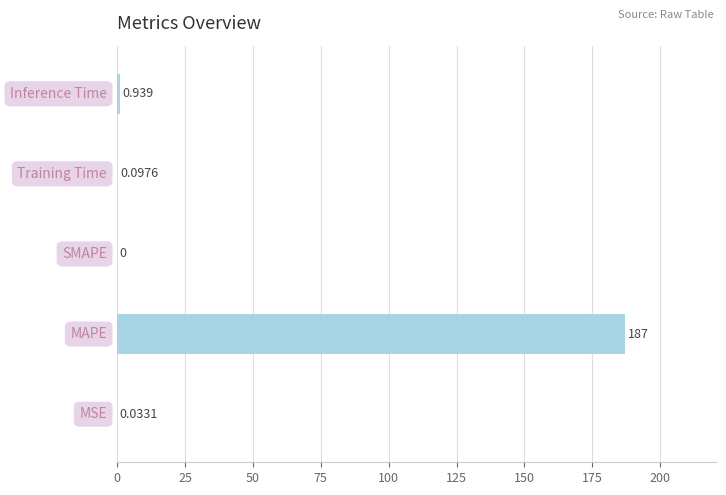

What is the sum of all values?

188.1